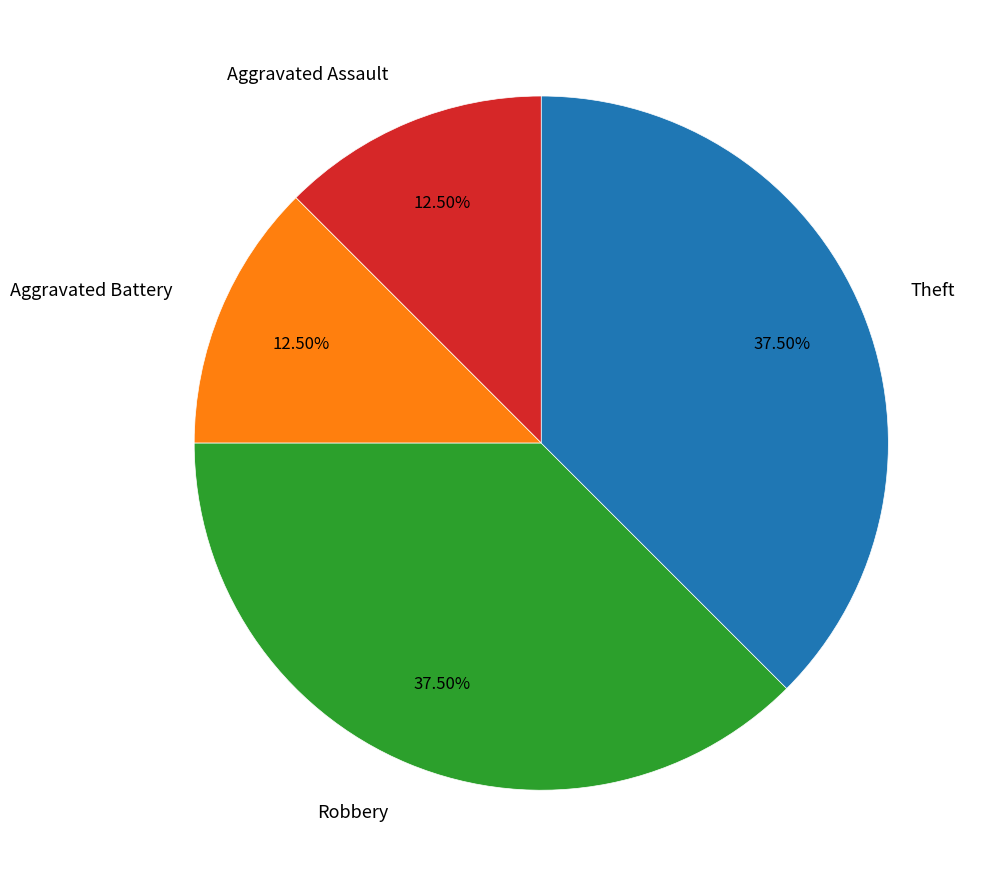

To the nearest percent, what is the average slice percentage?

25%